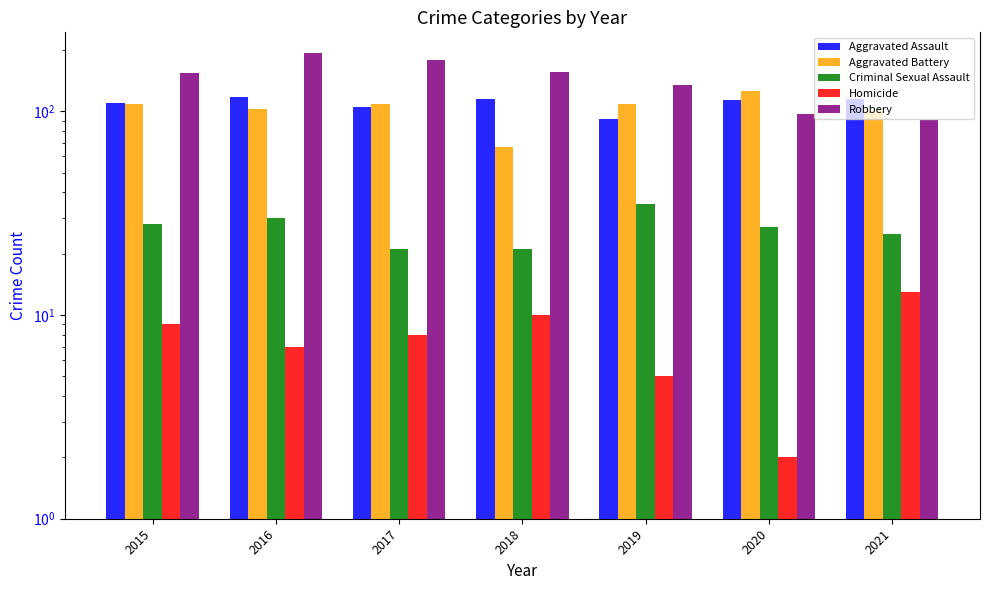

What is the difference between the highest and lowest values at 2017?

170